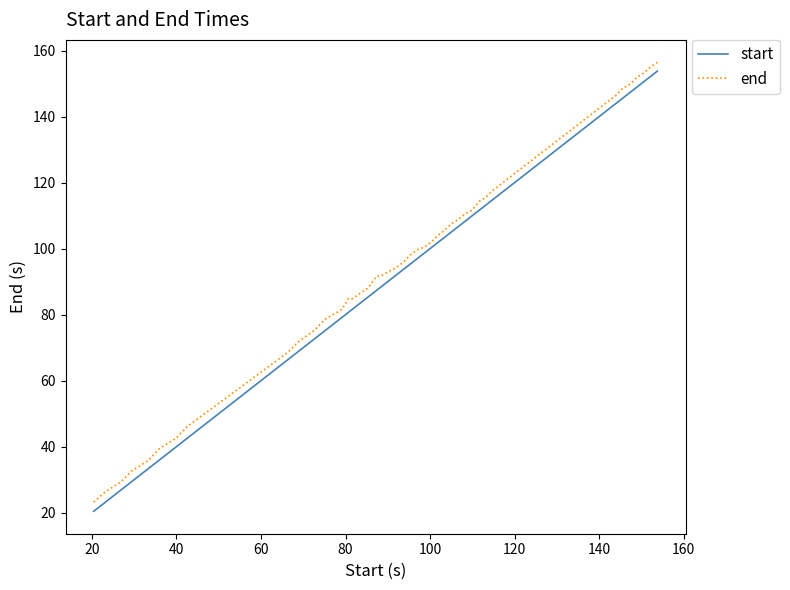

What is the smallest value displayed?

20.4